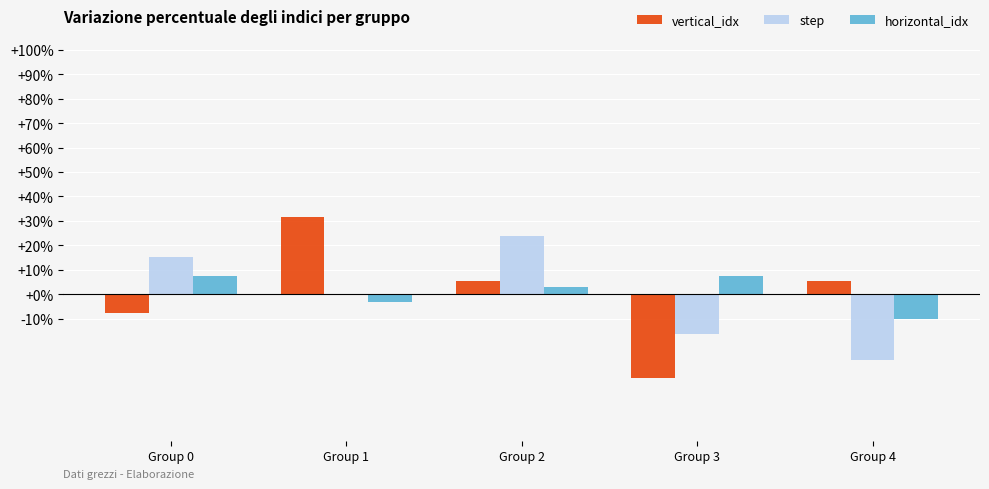

What is the sum of all horizontal_idx values?

4.6